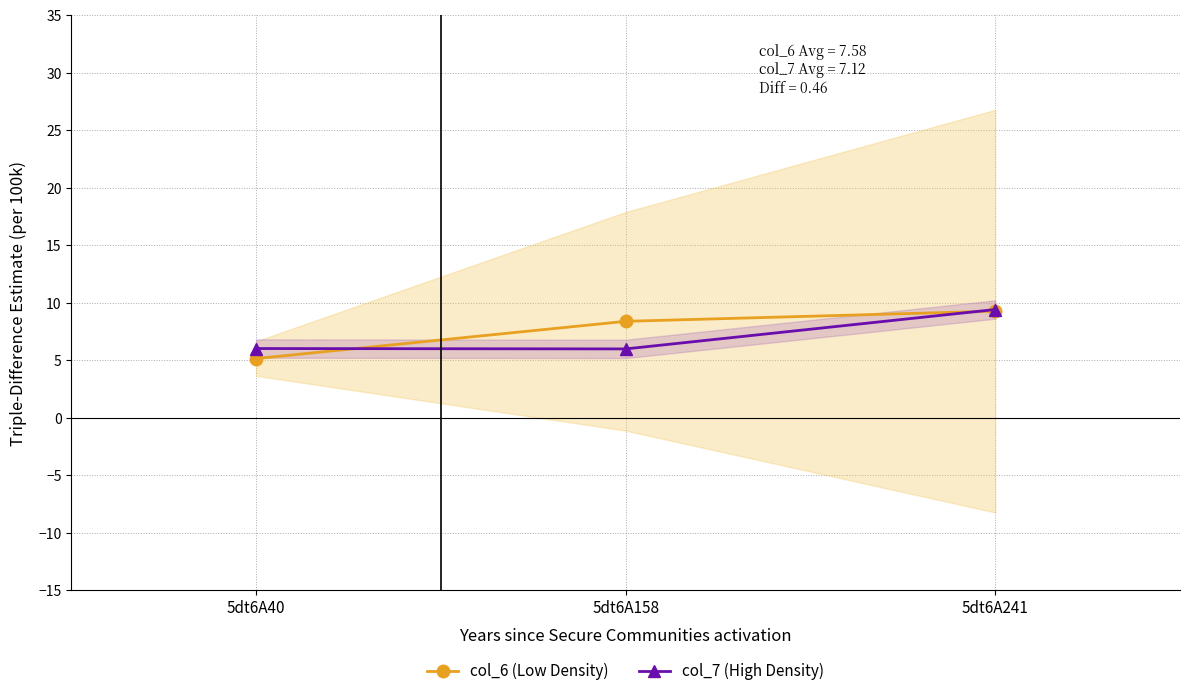

Count the col_7 (High Density) values in the range 5 to 9.

2